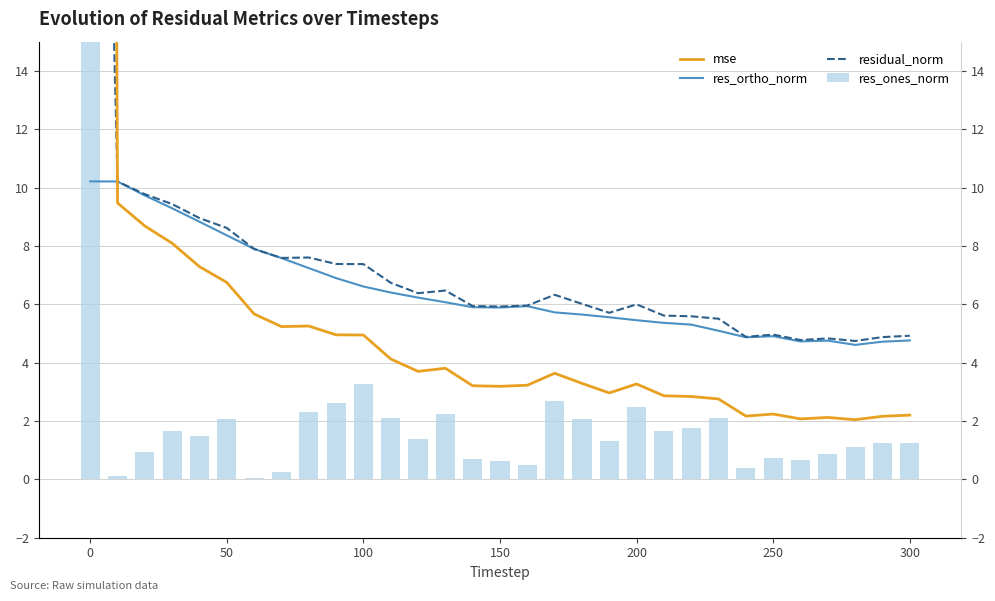

Is the value of res_ortho_norm at 27 greater than the value of mse at 28?

Yes